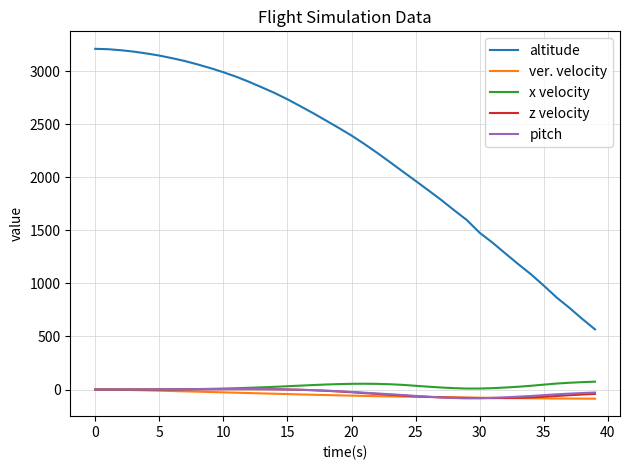

True or false: altitude and pitch intersect in this chart.

False